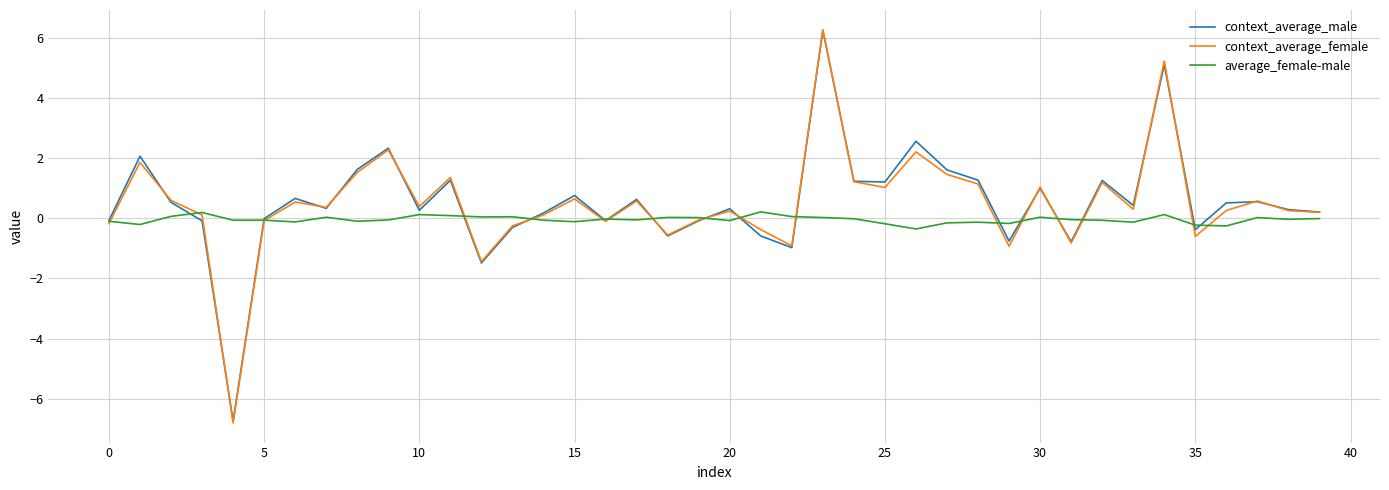

Which series has the widest spread of values?

context_average_female